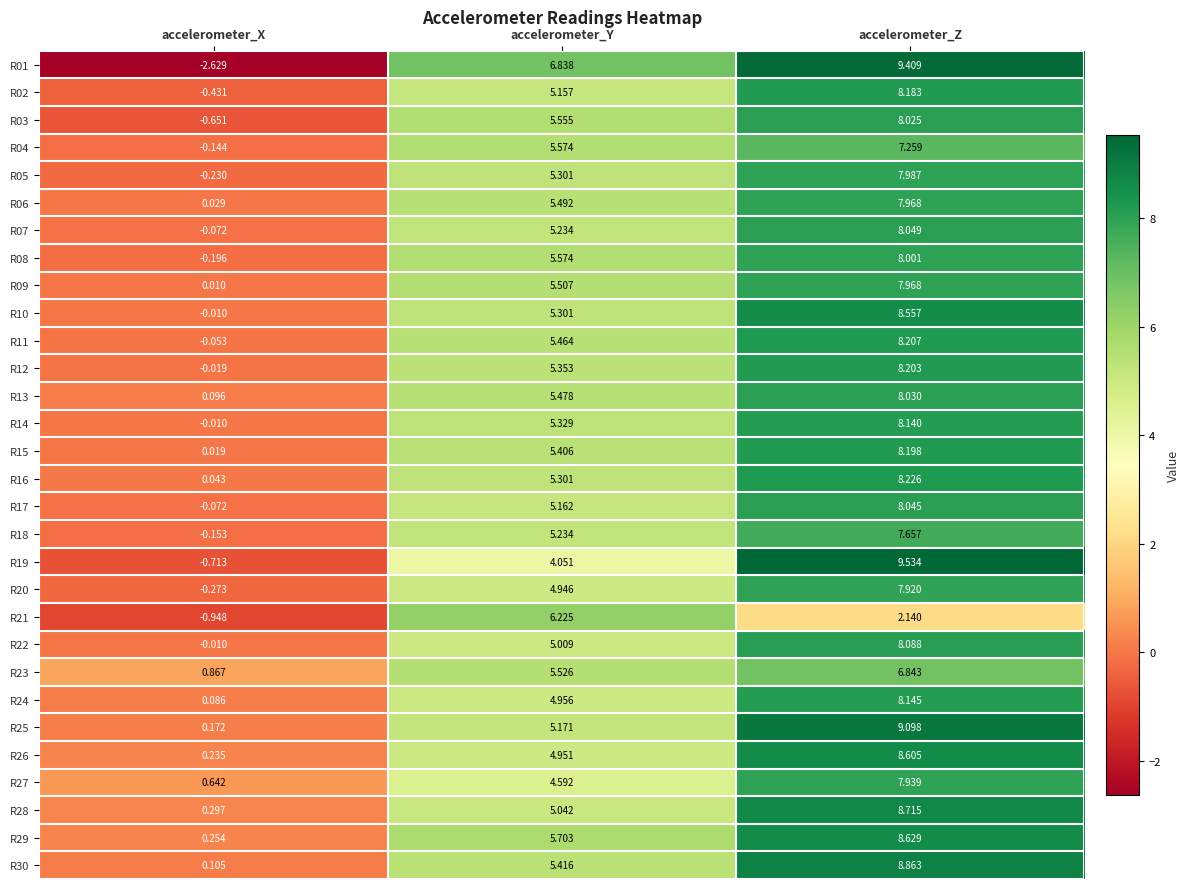

List the labels in order of R23 value, largest first.

accelerometer_Z, accelerometer_Y, accelerometer_X